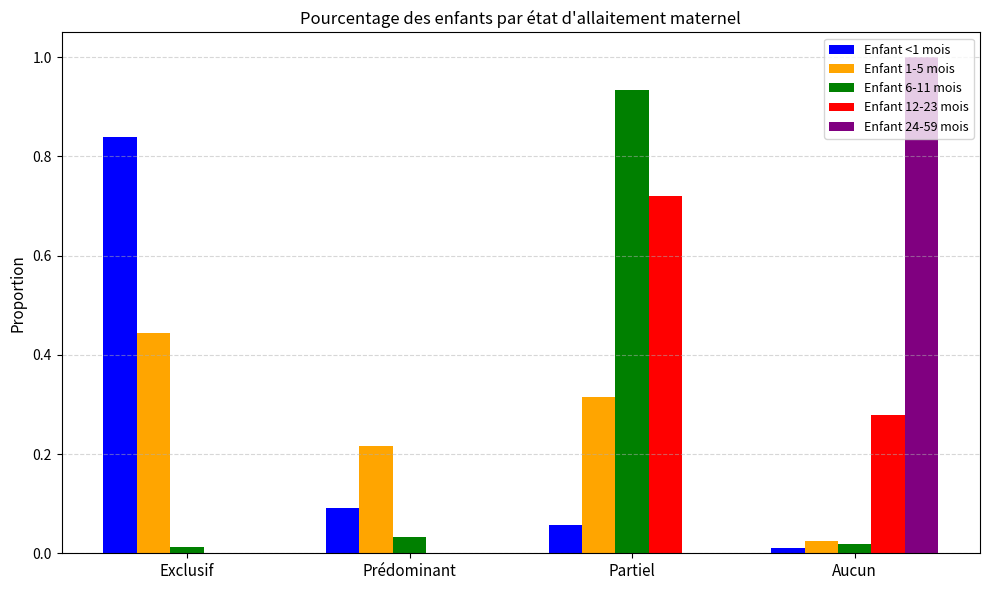

At which category is the sum across all series the highest?

Partiel